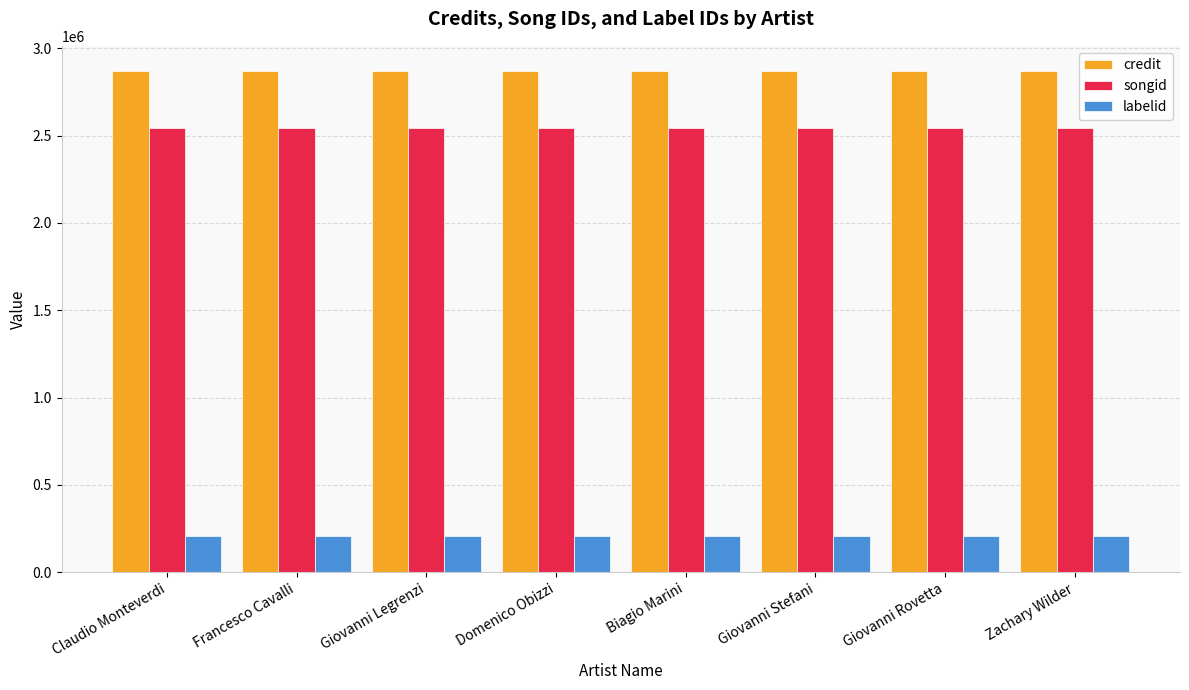

How many bars are there in each group?

3